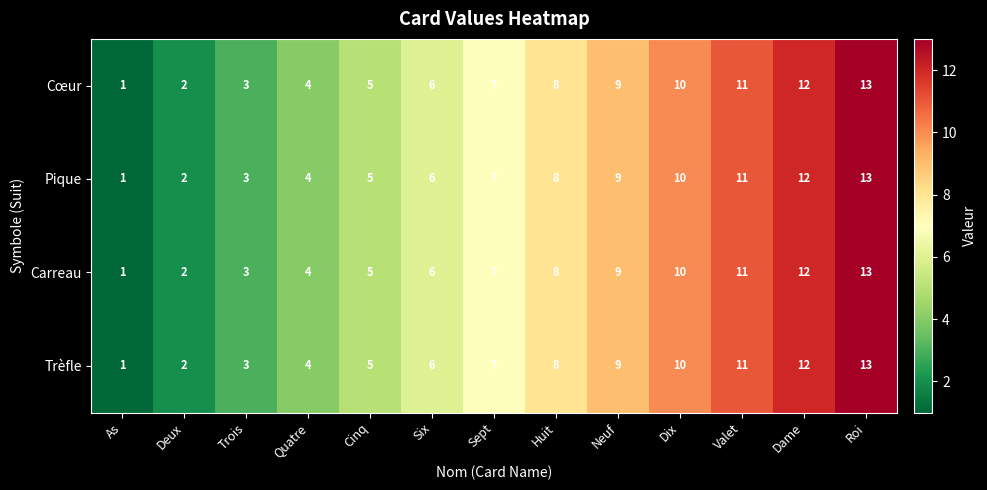

What is the sum of the Pique values at Huit and Dame?

20